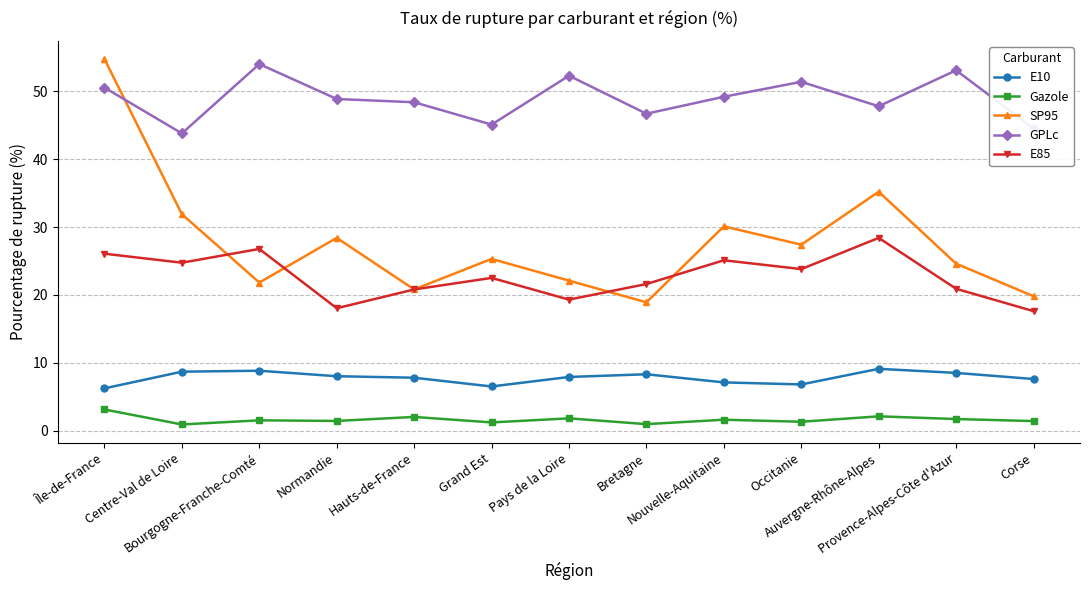

What is the label of the 8th point from the left?

Bretagne